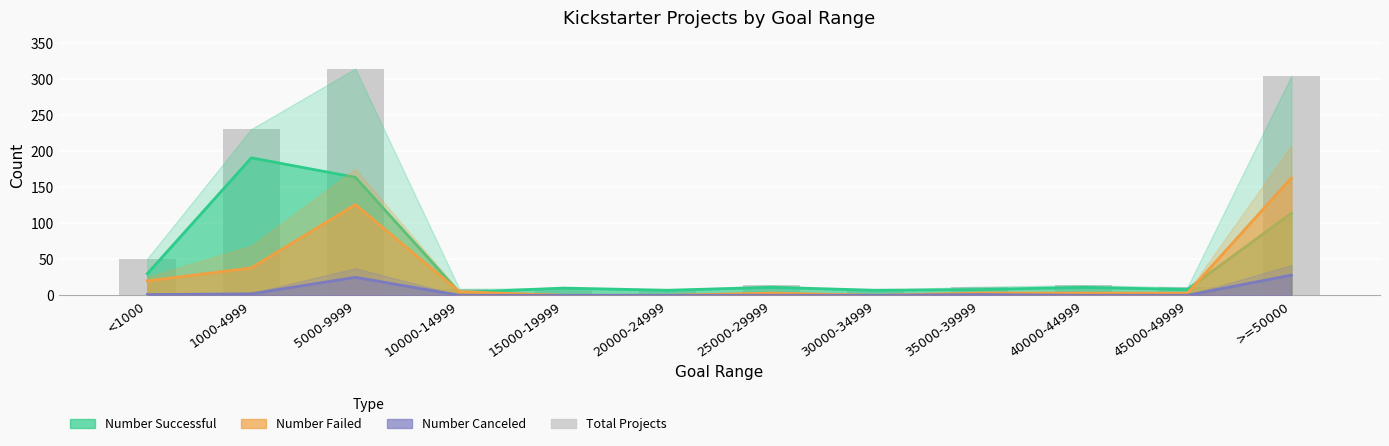

Which category has the lowest value in the Number Successful series?

10000-14999